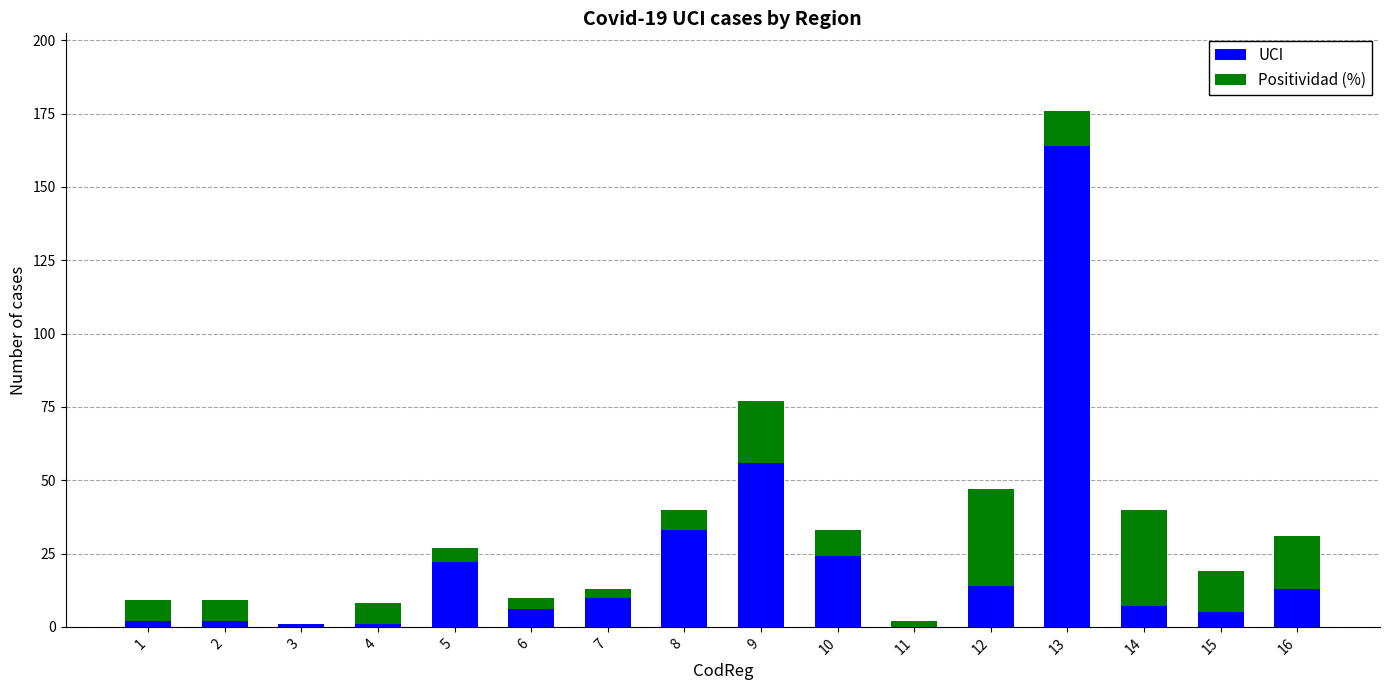

What is the sum of the UCI values at 2 and 8?

35